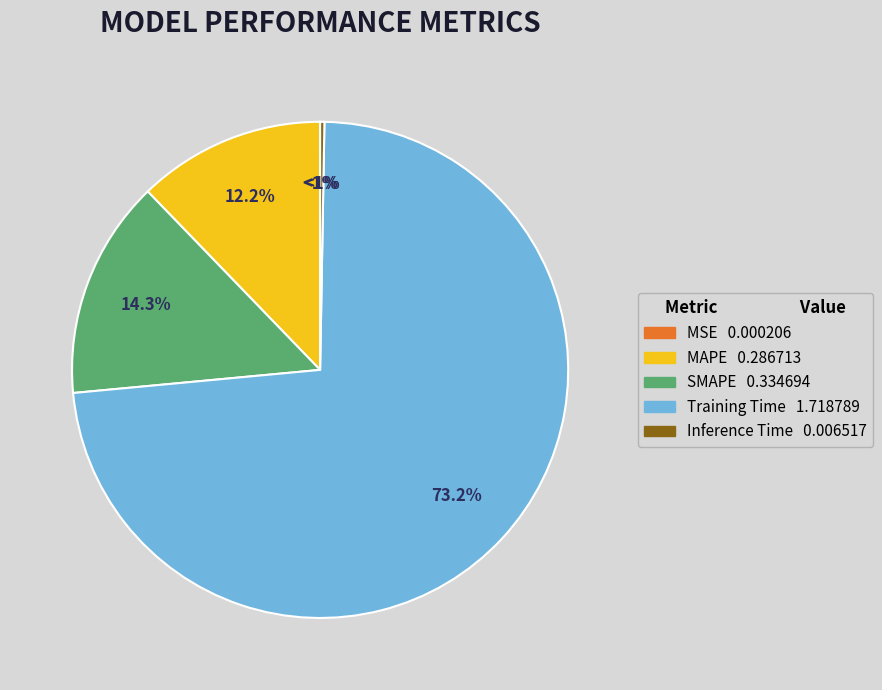

Is it true that Training Time is 73% of the pie?

True